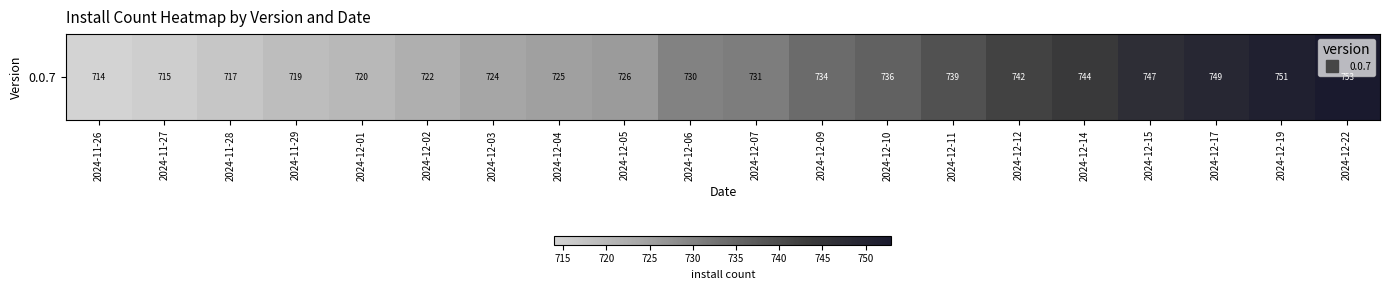

At which category does the chart reach its minimum across all series?

2024-11-26